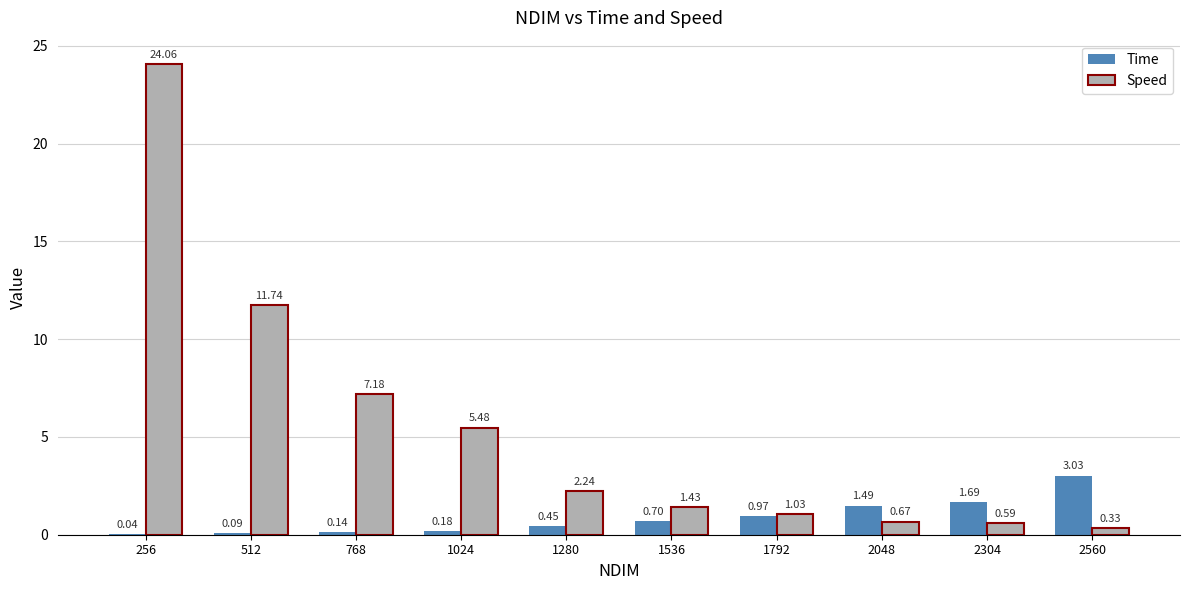

What is the total value across all series at 256?

24.1